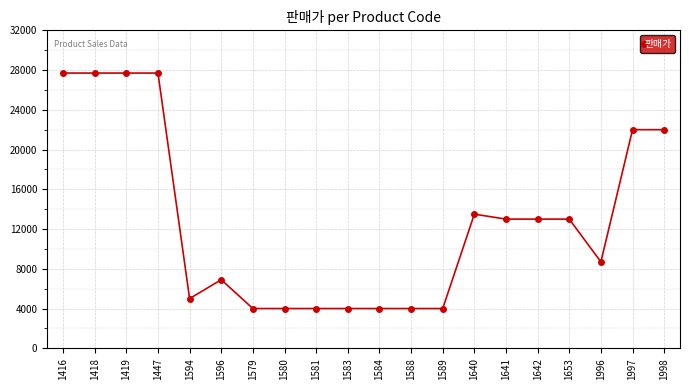

The chart shows a value of 13187 at 1419. True or false?

False